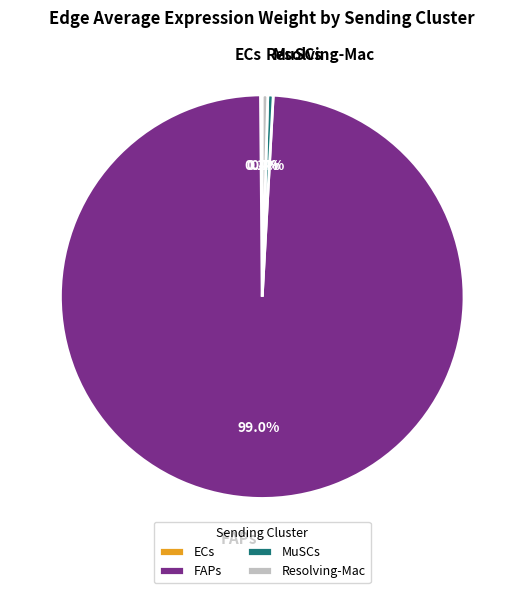

Does Resolving-Mac represent more than half of the total?

No